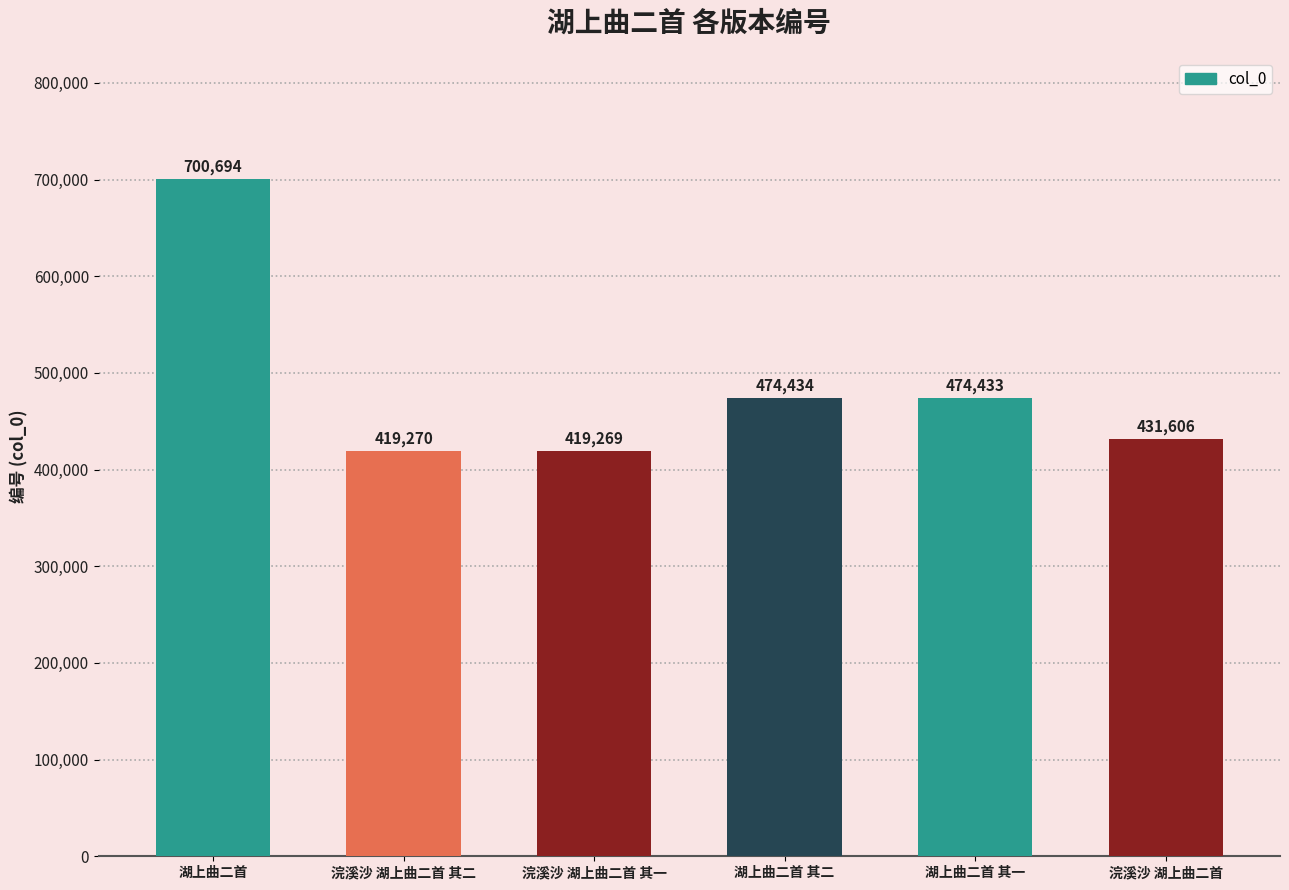

What is the minimum value shown in the chart?

419269